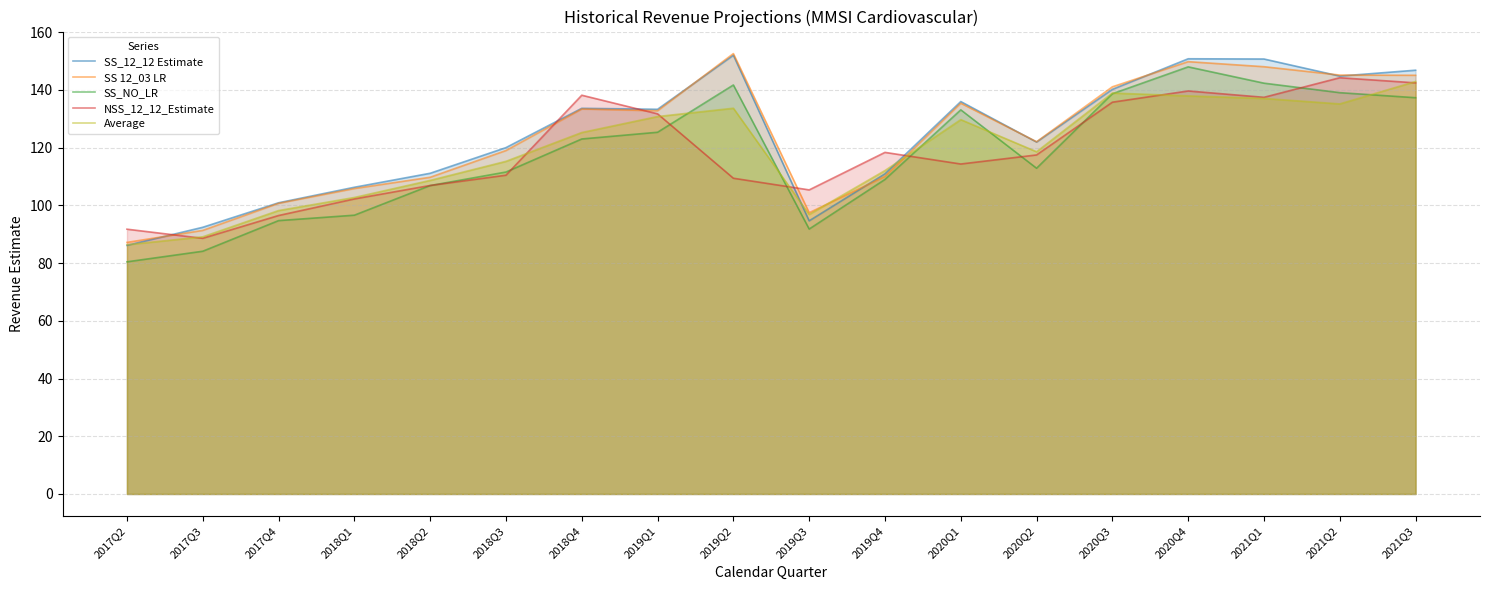

Where does the NSS_12_12_Estimate series first go above 117?

2018Q4